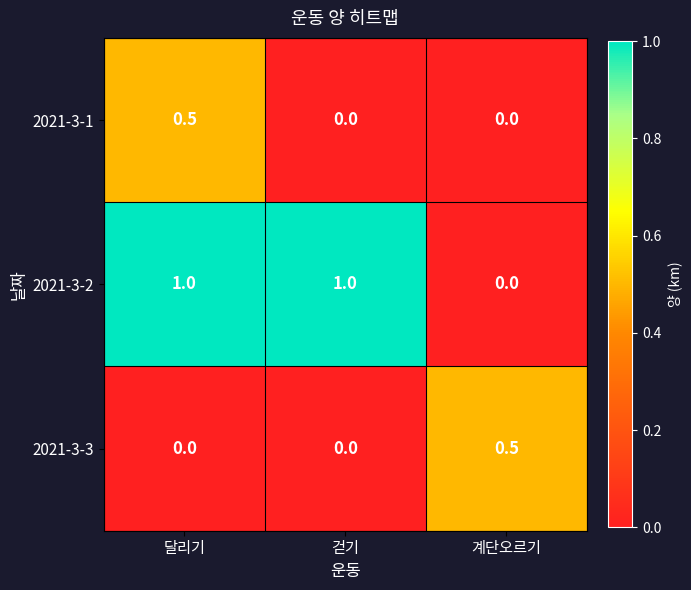

The value of 2021-3-2 at 계단오르기 is -0.5. True or false?

False